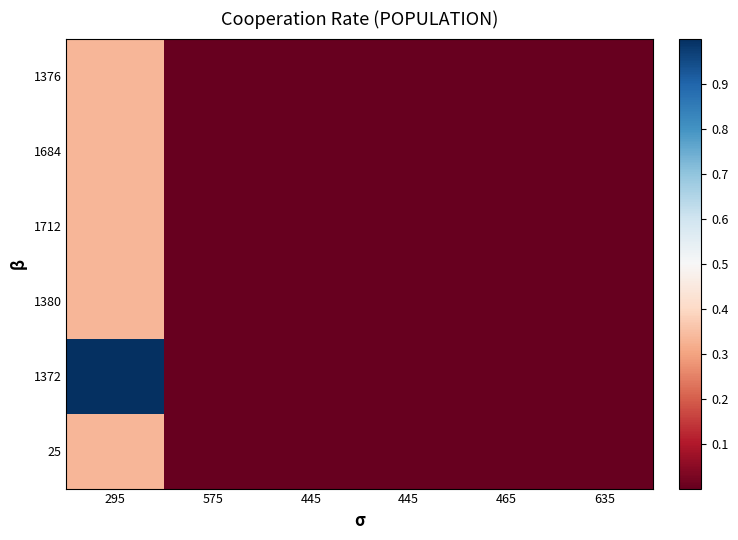

Rank the series by their maximum value, from lowest to highest.

1376, 1684, 1712, 1380, 25, 1372